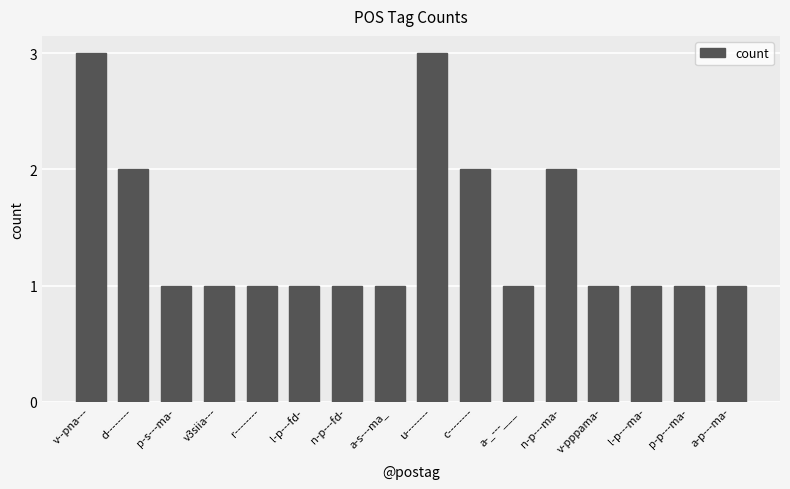

What is the label of the 10th bar from the right?

n-p---fd-